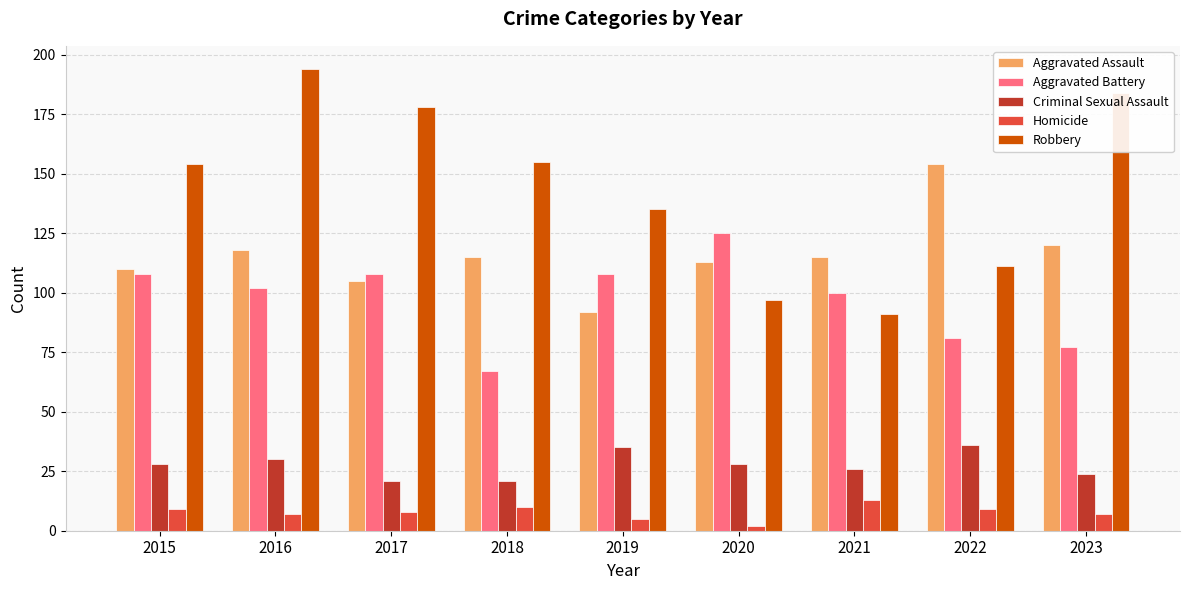

Which series has the largest range (max minus min)?

Robbery